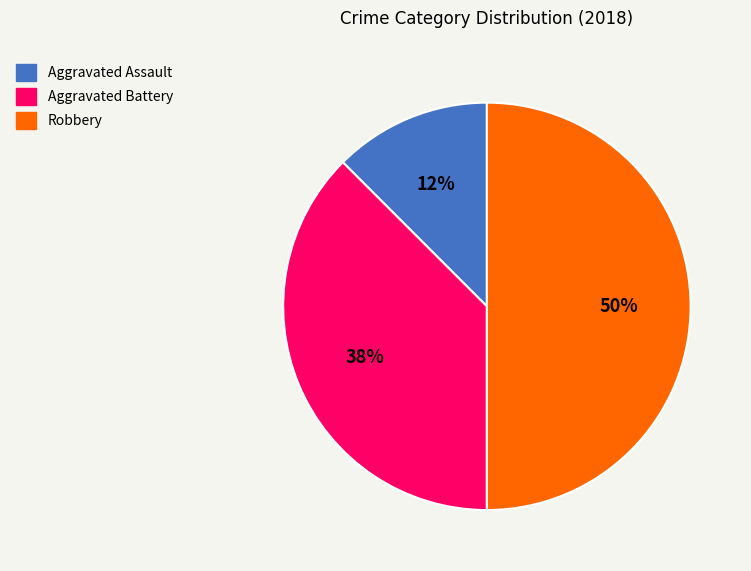

To the nearest percent, what is the average slice percentage?

33%